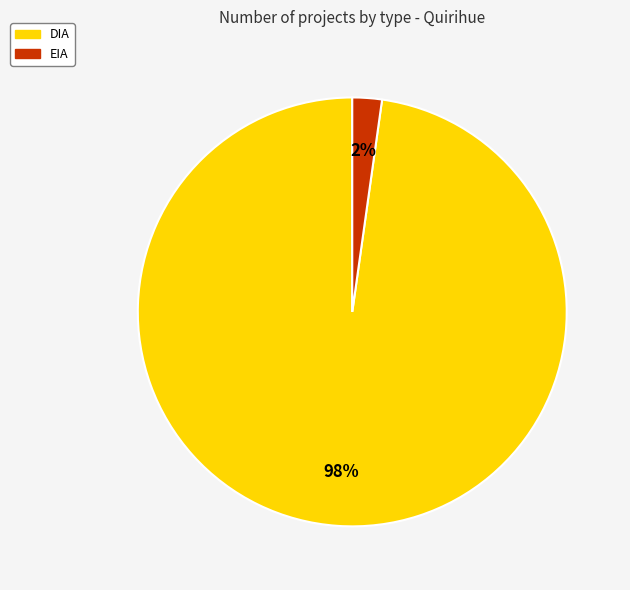

What percentage is the DIA slice, to the nearest percent?

98%